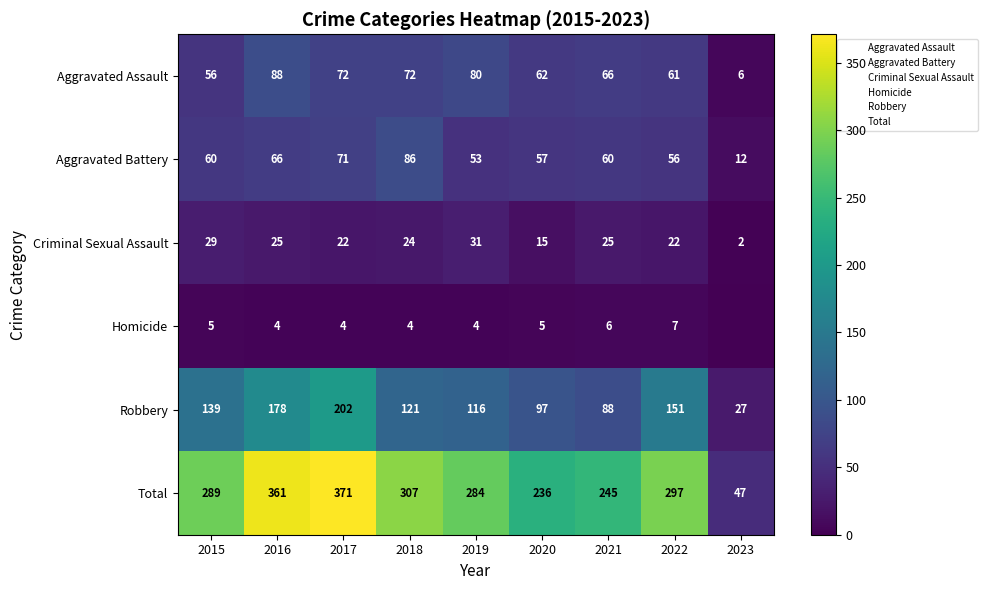

Is the value of Aggravated Assault at 2016 greater than the value of Robbery at 2015?

No